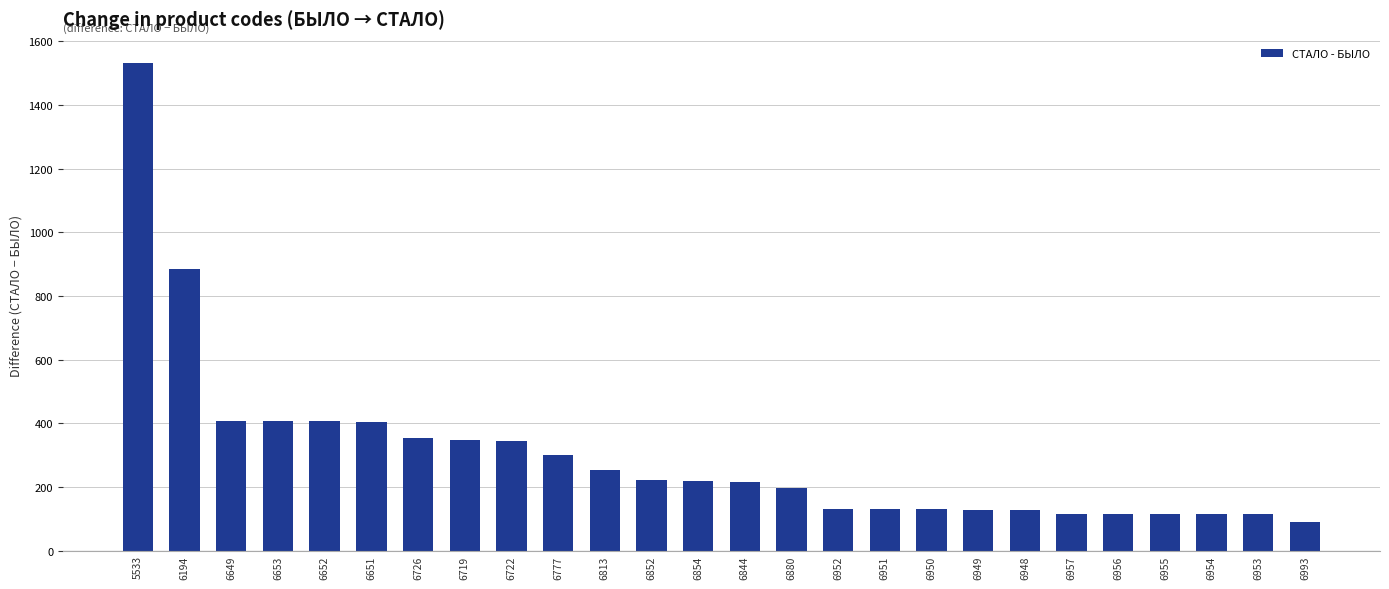

What is the label of the 20th bar from the left?

6948